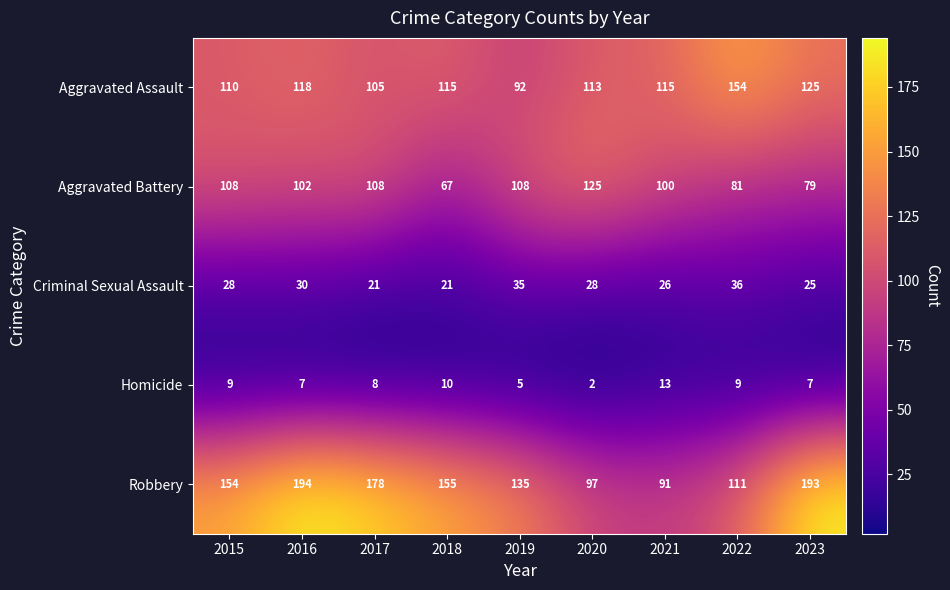

What is the sum of all Robbery values?

1308